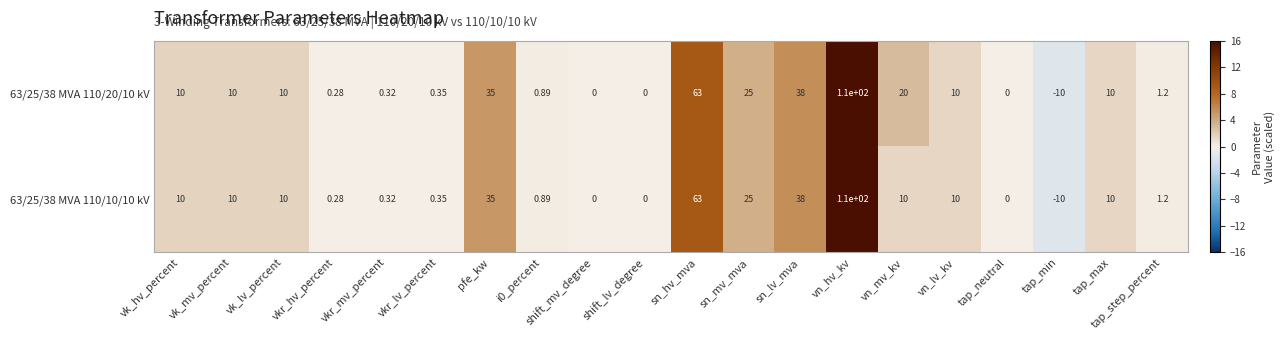

At which label does 63/25/38 MVA 110/10/10 kV reach its minimum?

tap_min